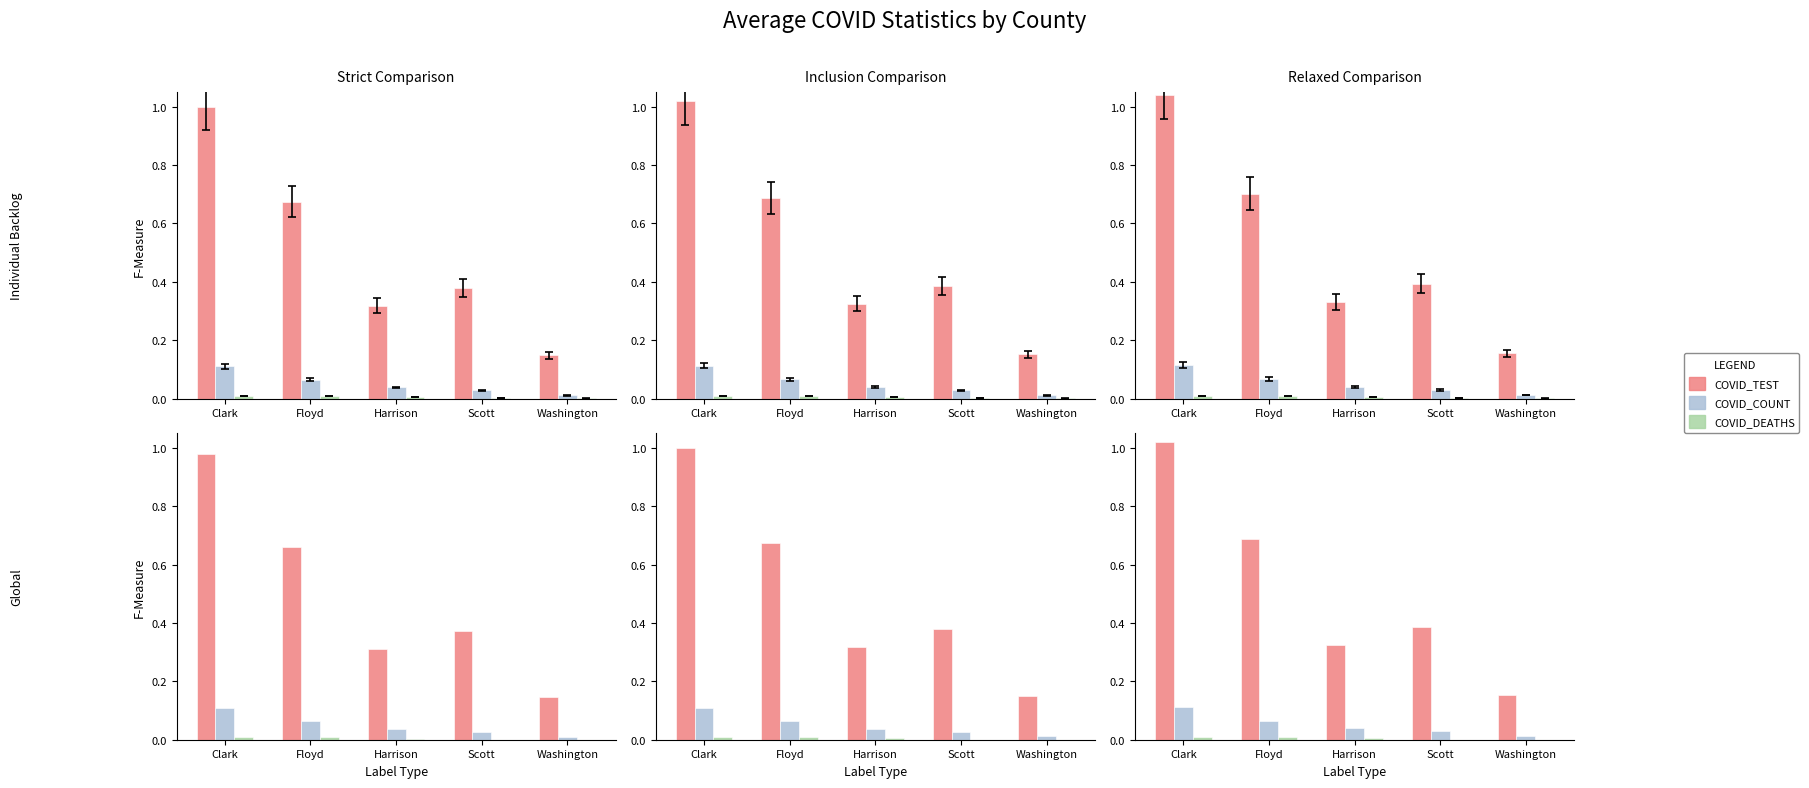

Is it true that COVID_COUNT equals 0.0 at Harrison?

True